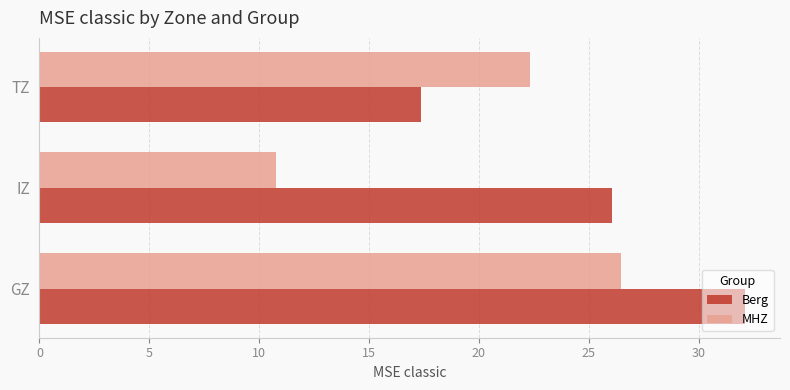

List the labels in order of Berg value, largest first.

GZ, IZ, TZ